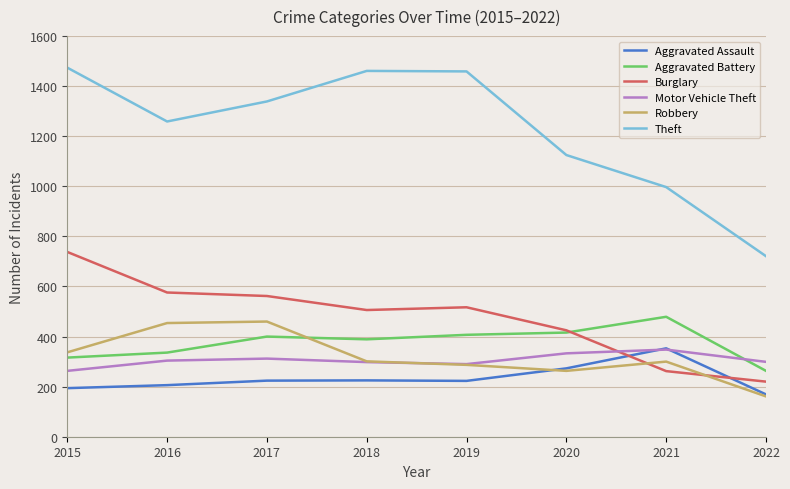

True or false: Theft and Aggravated Assault cross at least once.

False